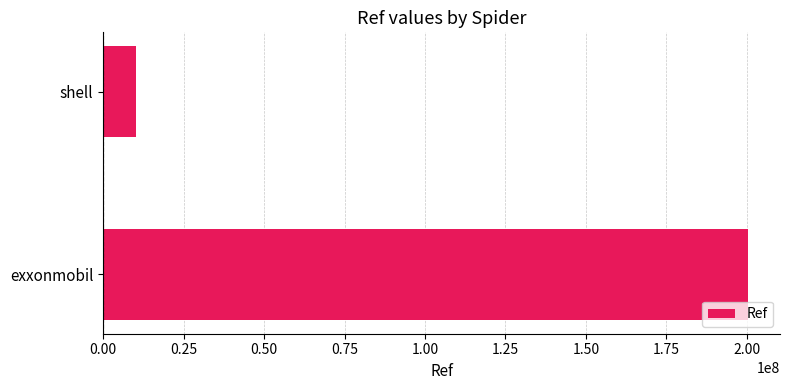

Rank the categories by value from lowest to highest.

shell, exxonmobil